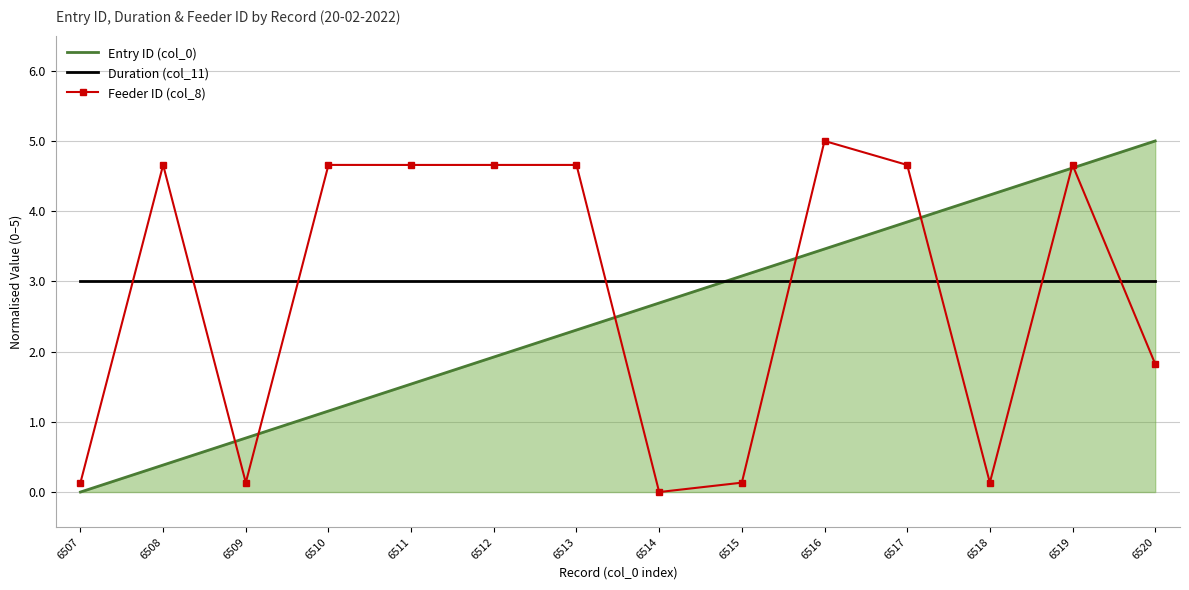

How many distinct data groups are displayed?

3